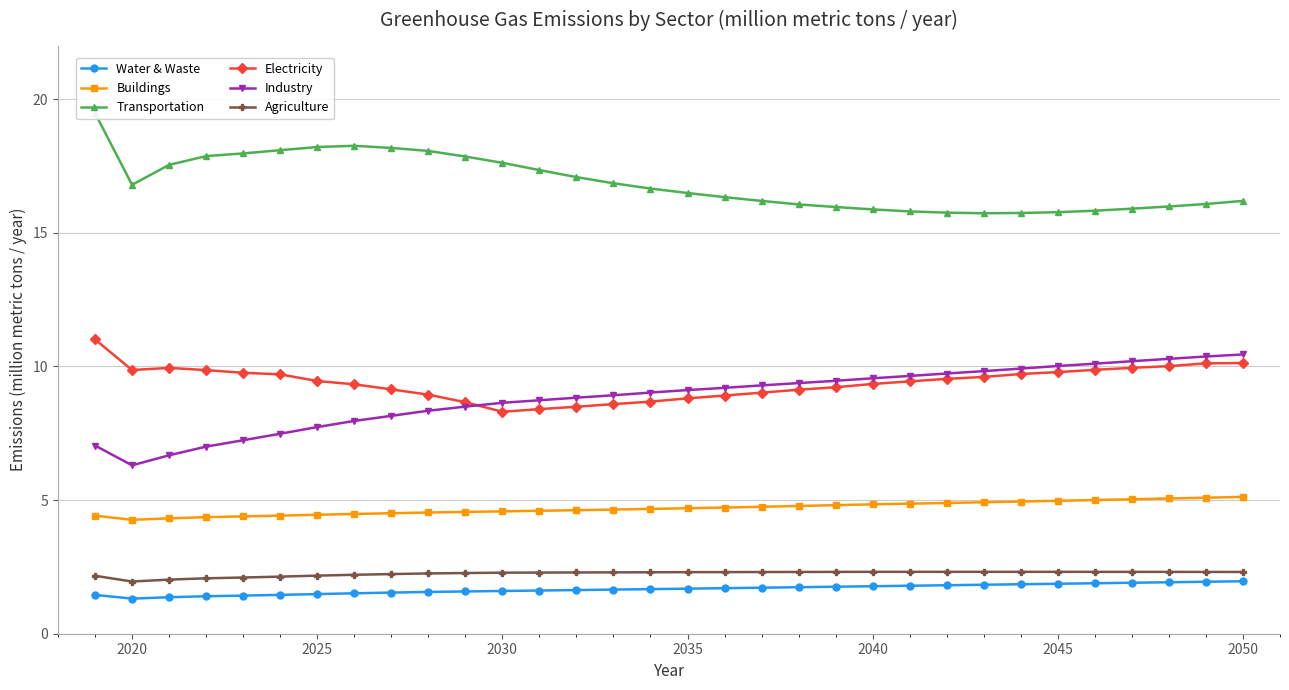

What is the maximum value for Buildings?

5.1